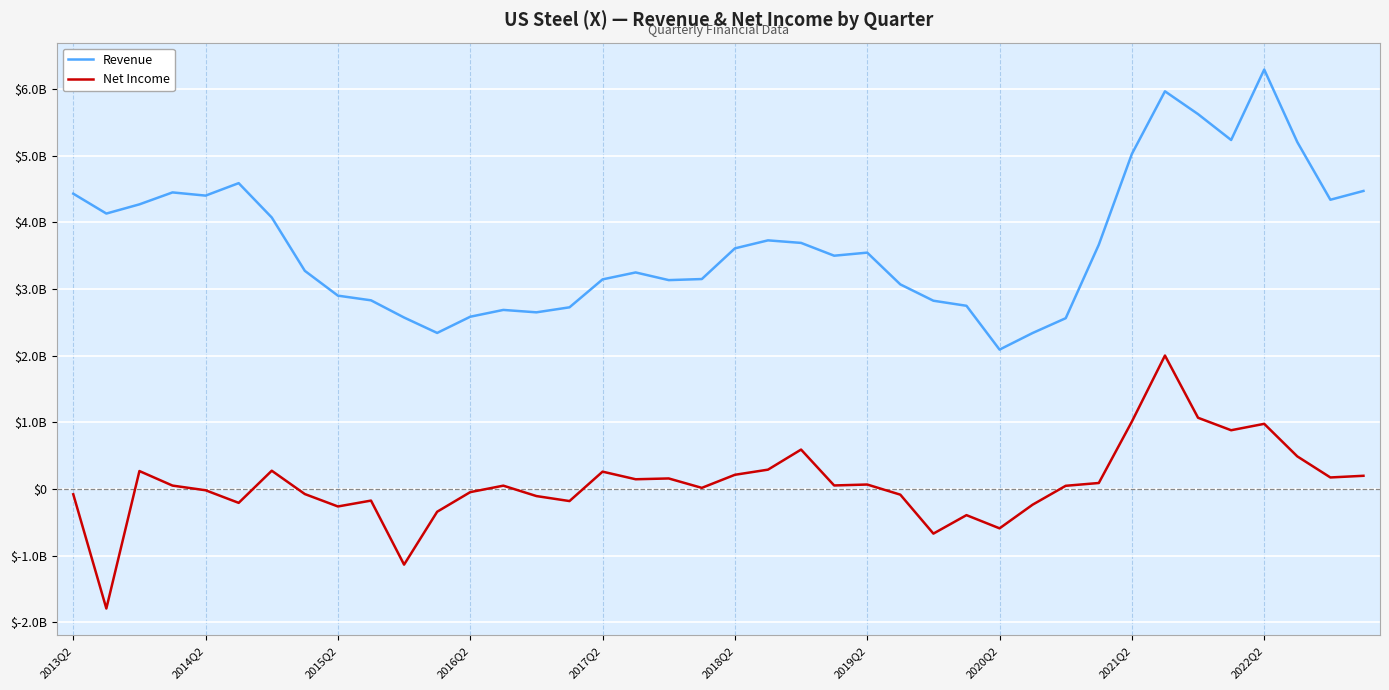

What are all the series names shown in the legend?

Revenue, Net Income